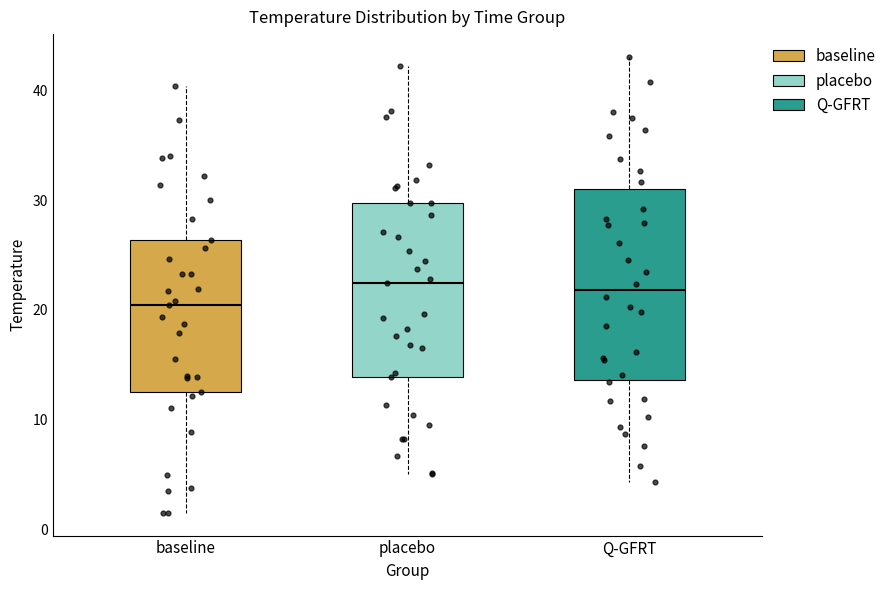

Reading left to right, read every box against the y-axis: the position of its median line, the range the box covers, and the ends of its whiskers. The values are not printed on the chart, so give them approximately, as read against the axis.

baseline: median 20, box 12 to 26, whiskers 1 to 40
placebo: median 23, box 14 to 30, whiskers 5 to 42
Q-GFRT: median 22, box 14 to 31, whiskers 4 to 43